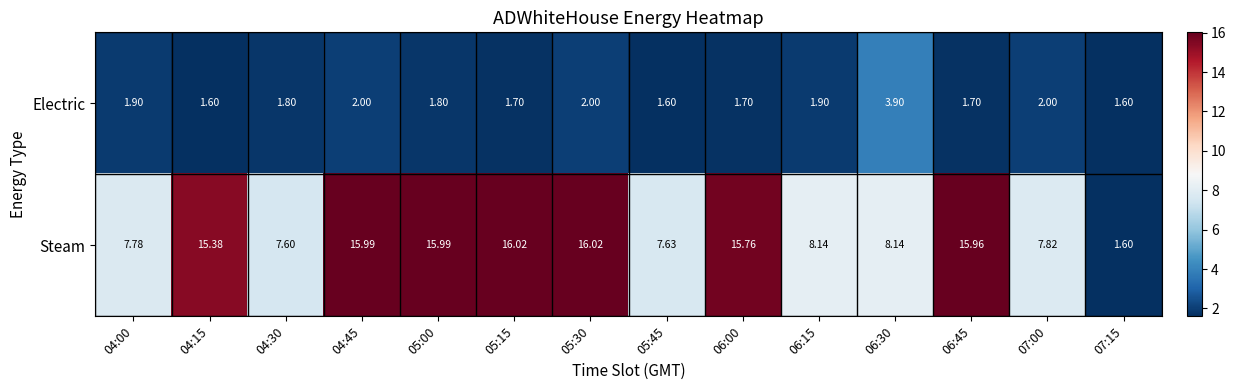

List the series in order of their peak value, lowest first.

Electric, Steam